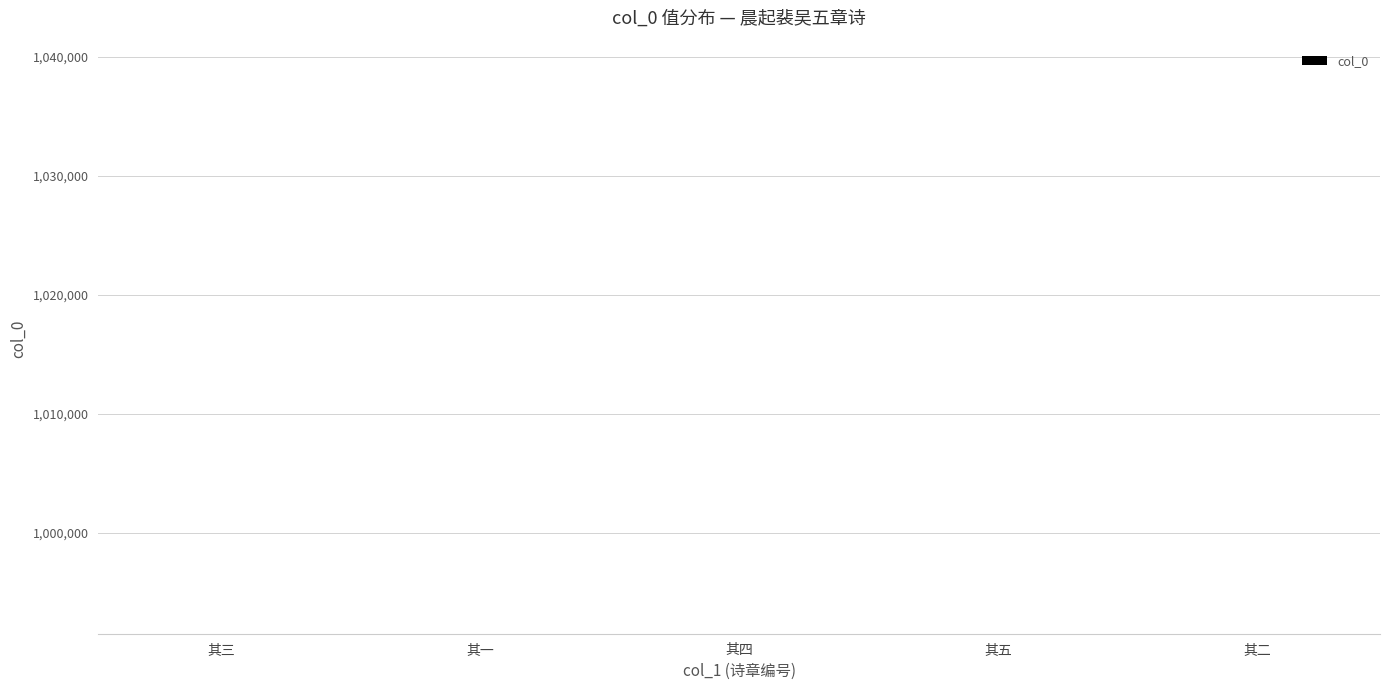

What is the value of the 4th bar from the left?

991537